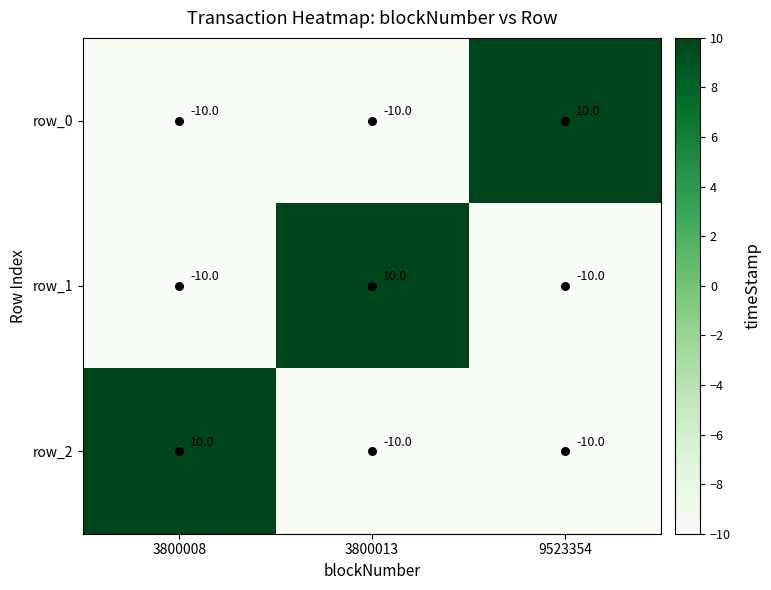

Is it true that row_0 equals -3 at 3800008?

False